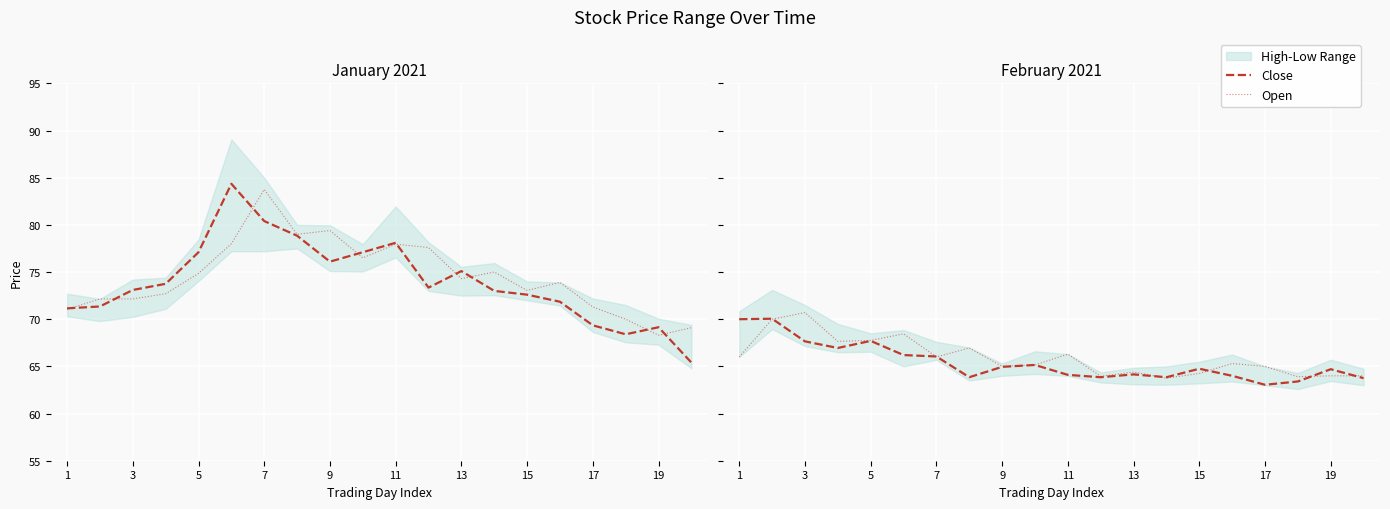

Is the value of Open at 13 greater than the value of Close at 13?

Yes